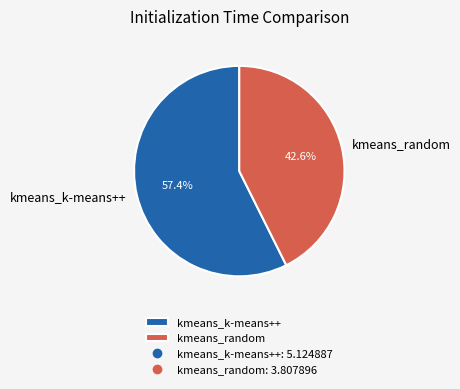

To the nearest percent, what is the average slice percentage?

50%